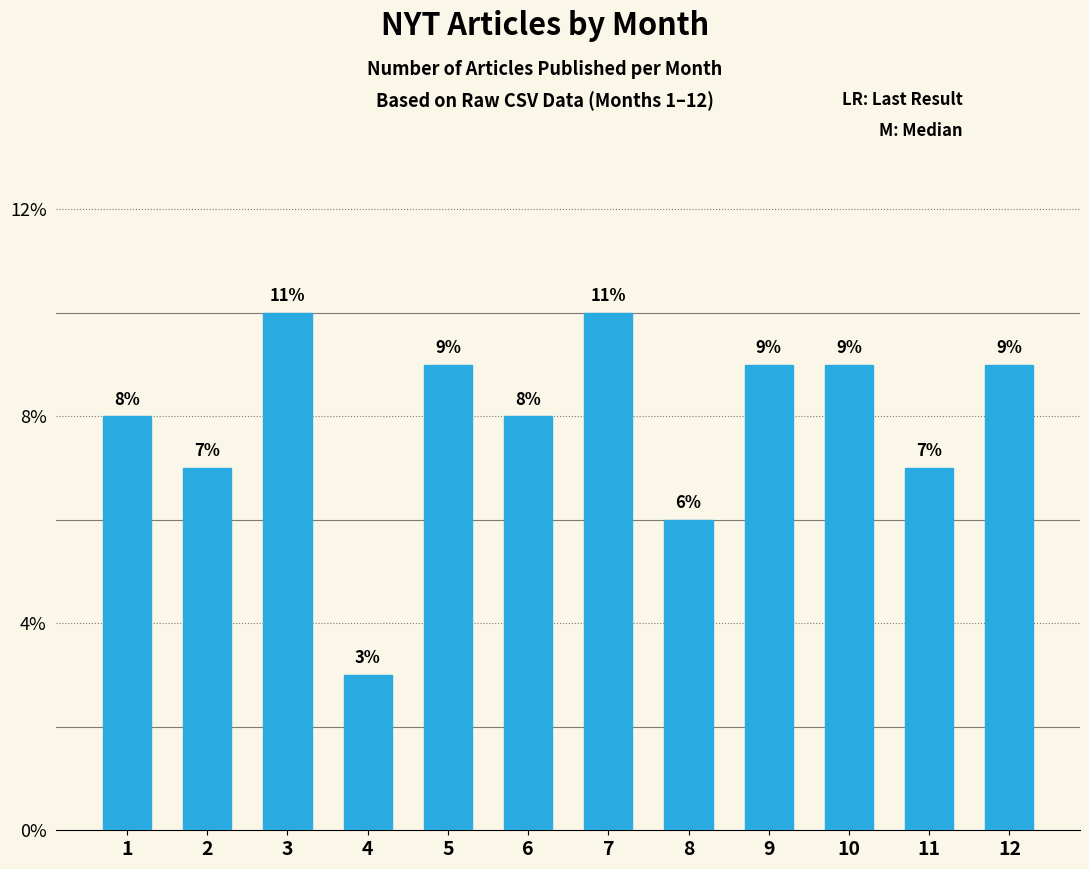

What is the difference between the maximum and minimum values?

7